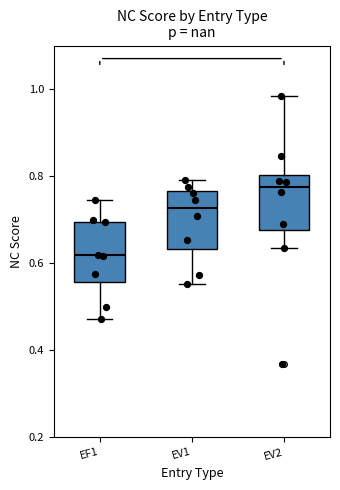

Which box has the highest median line?

EV2